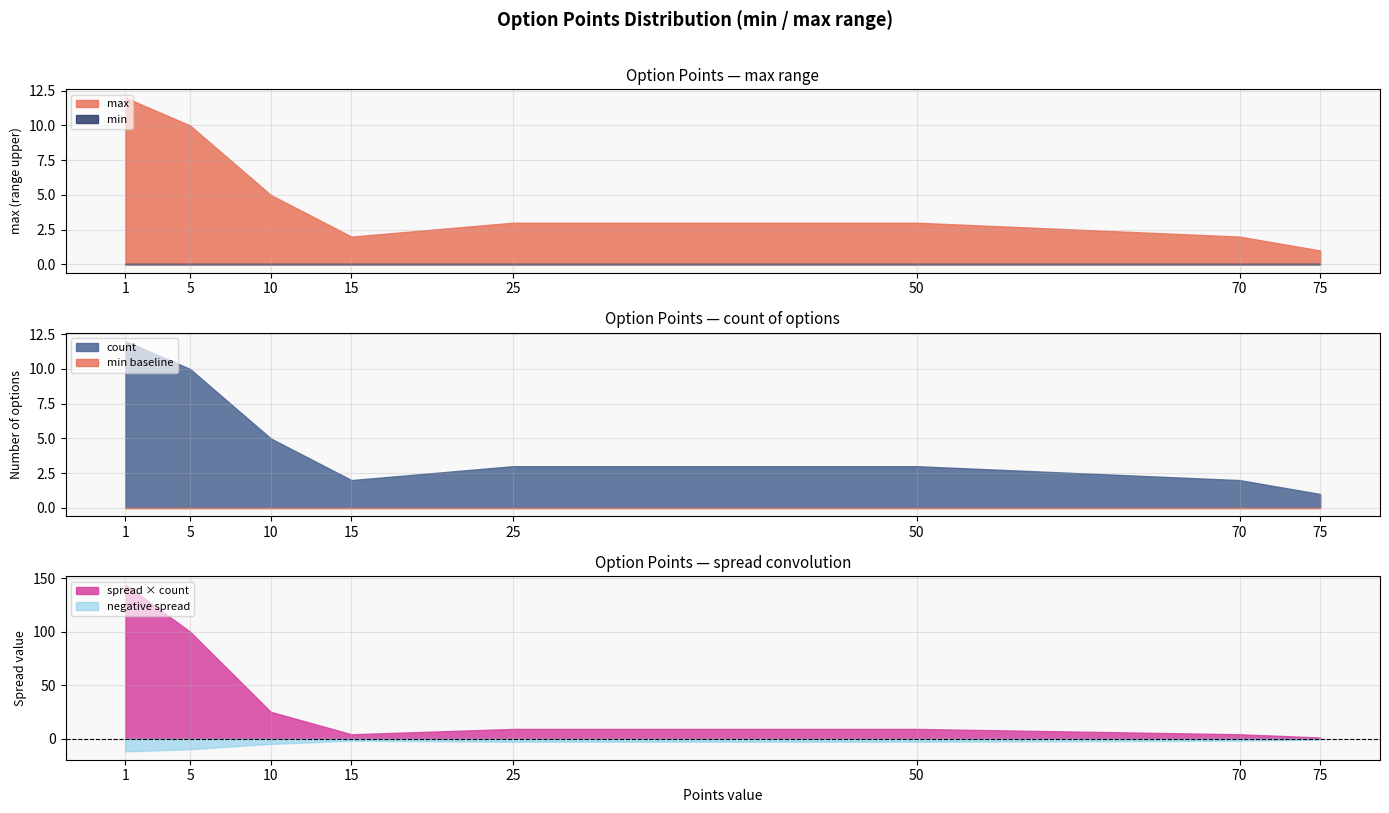

Rank the series by their average value, from lowest to highest.

min, max